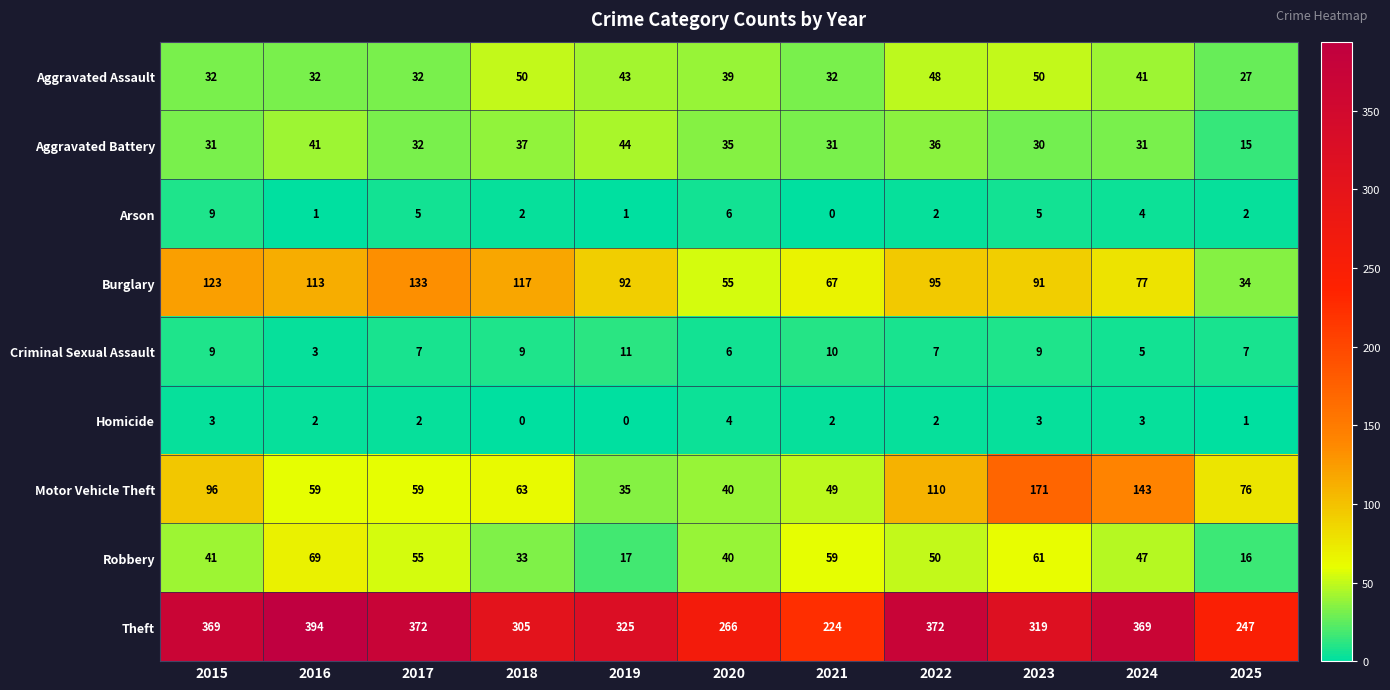

At which label does Motor Vehicle Theft first exceed 63?

2015